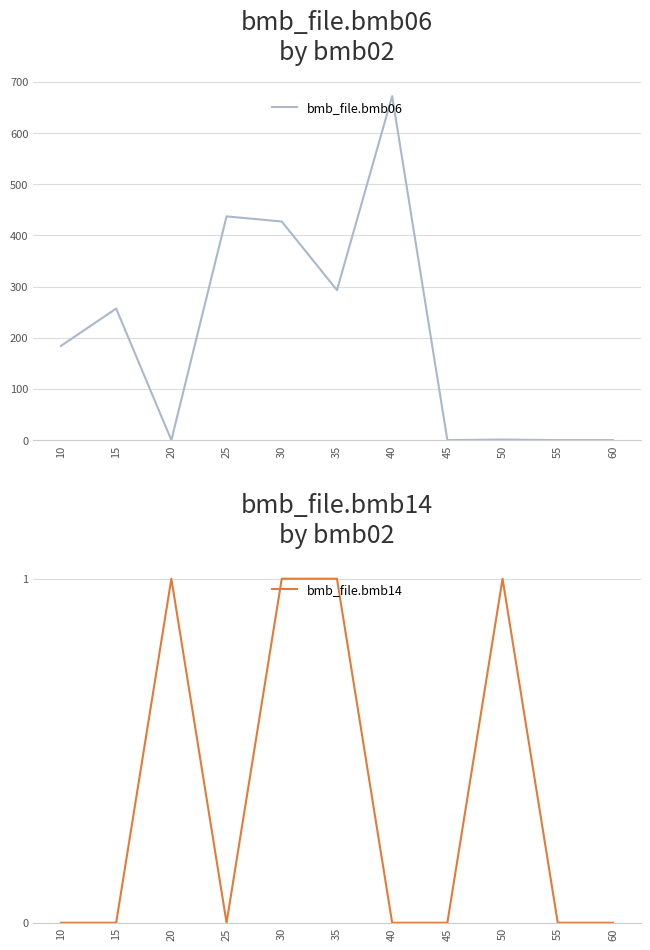

The bmb_file.bmb14 series shows 0.0 at 15. True or false?

True